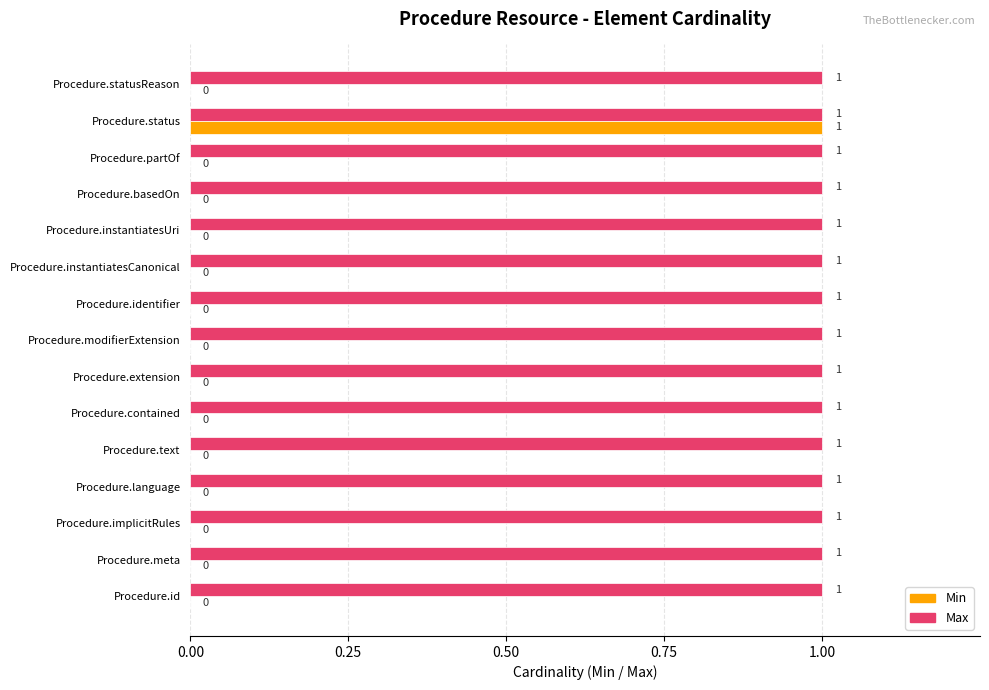

What is the sum of all Max values?

15